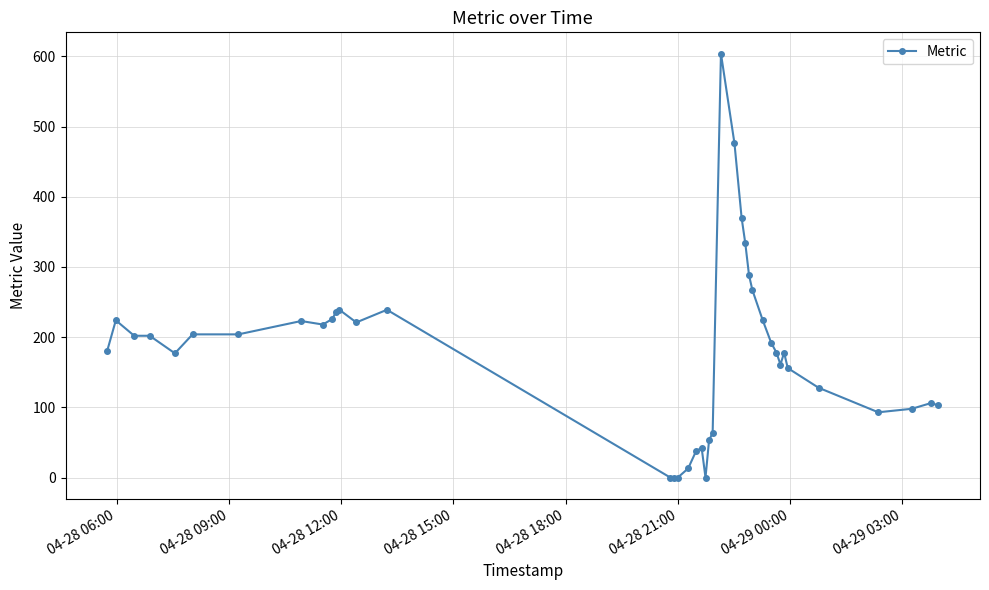

How many lines are shown in the chart?

1